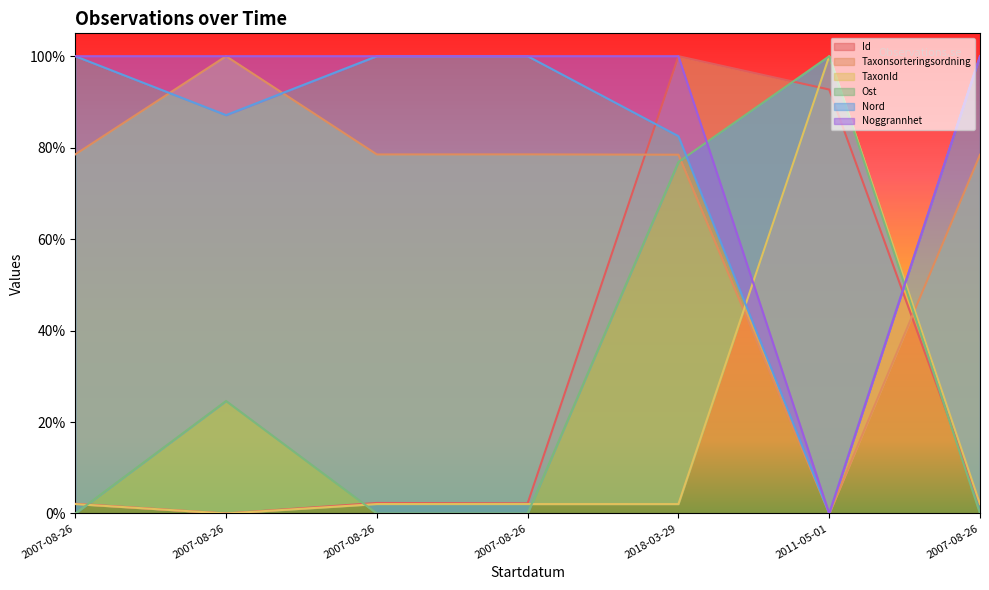

Where is Nord nearest to the value 0?

2011-05-01